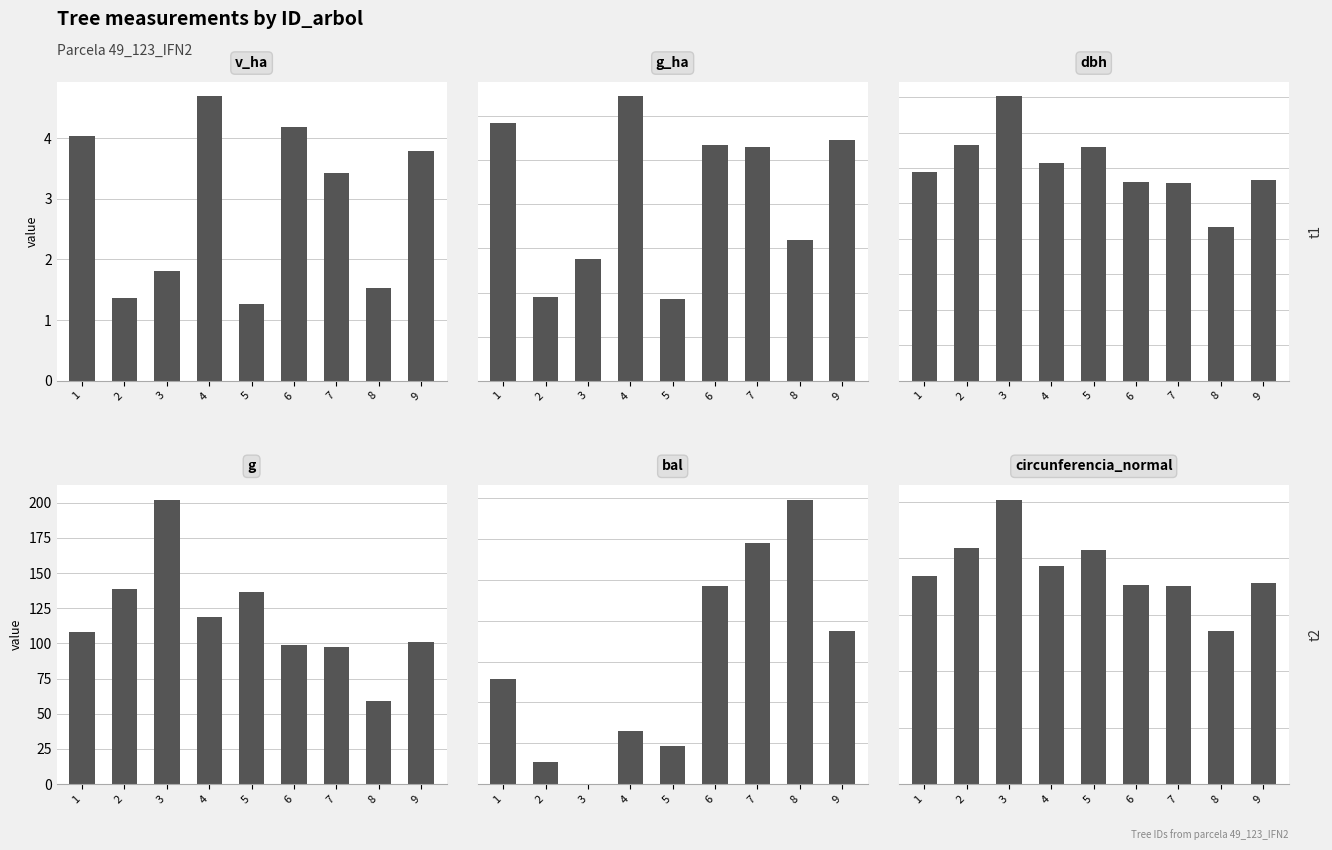

The value of bal at 6 is 4.8. True or false?

True